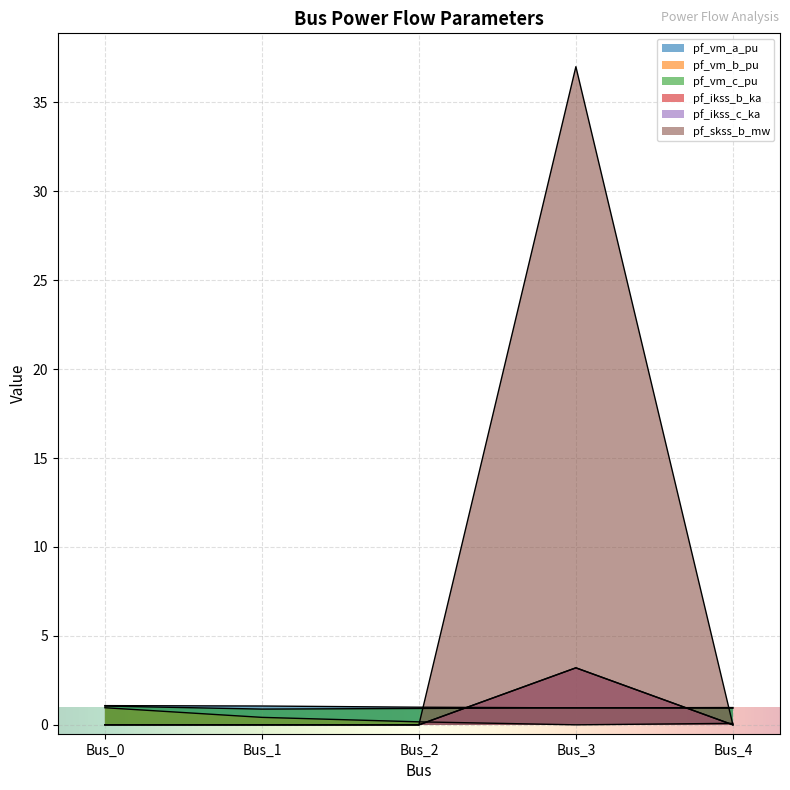

Which series changed the most between Bus_1 and Bus_2?

pf_vm_b_pu